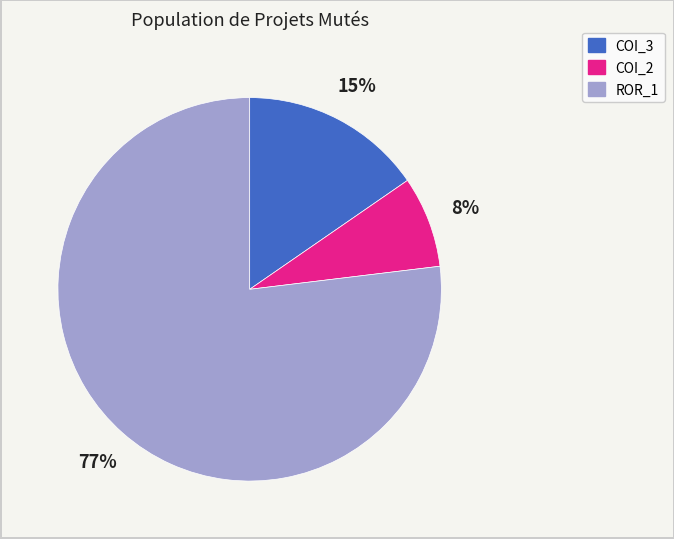

Does any single category account for the majority?

Yes